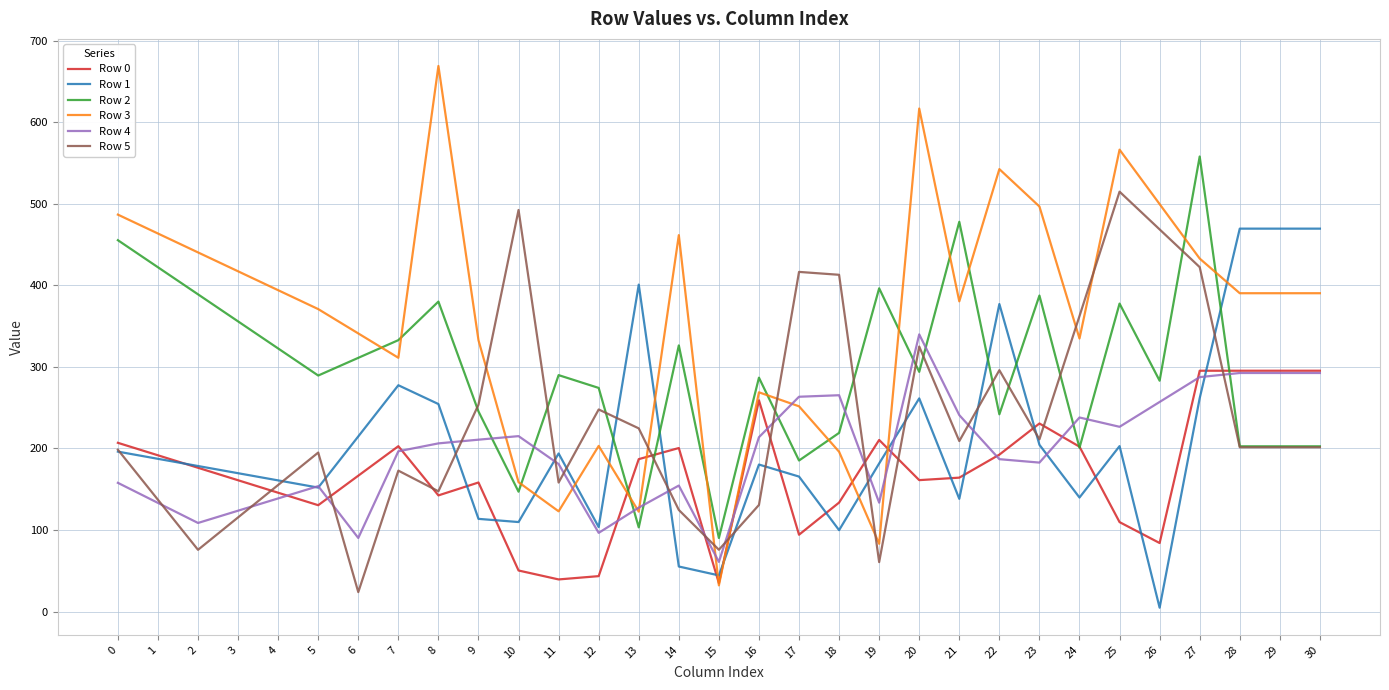

Which series has the largest total across all categories?

Row 3